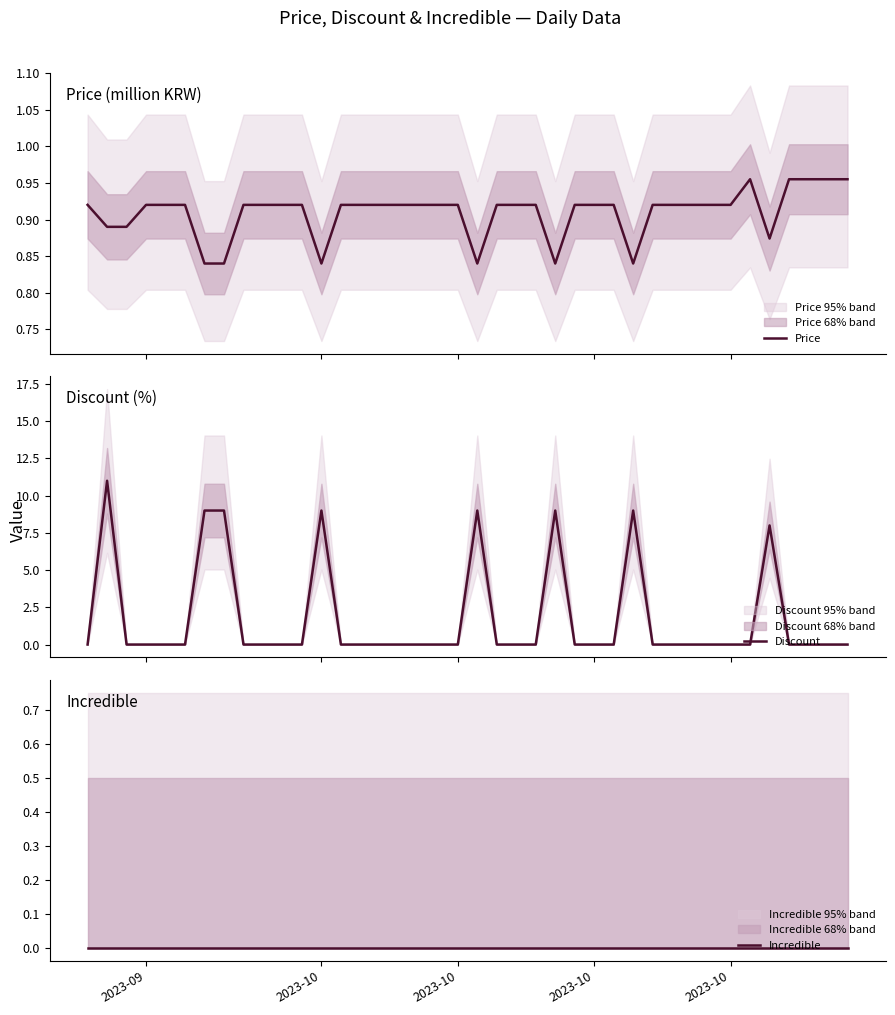

What is the average value of the Price series?

0.9